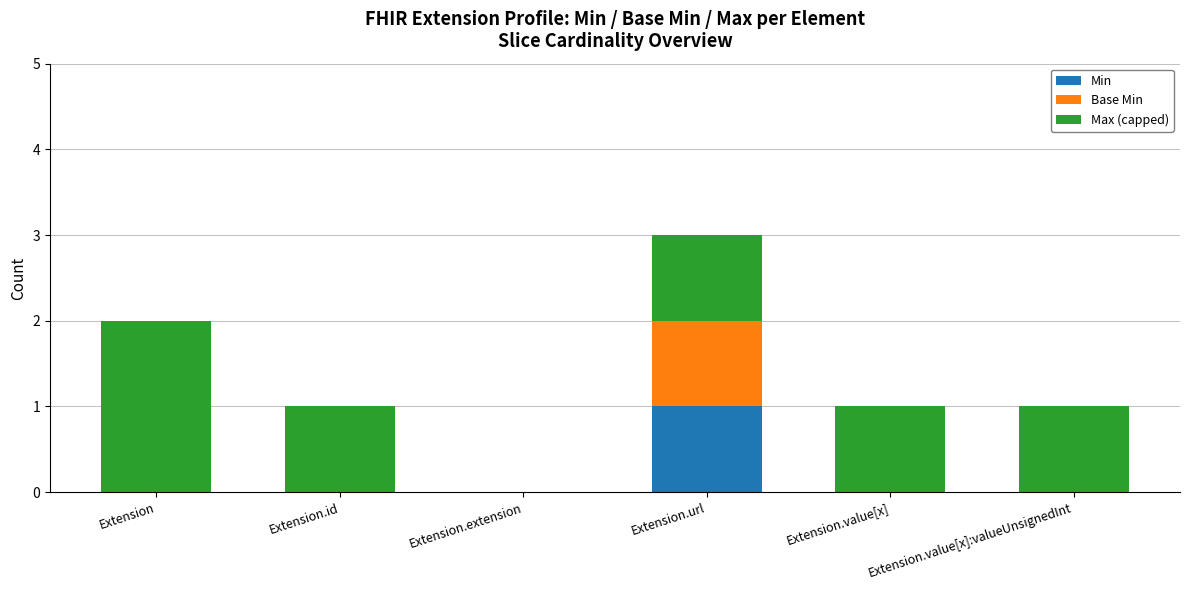

The Min series shows -1 at Extension.value[x]. True or false?

False